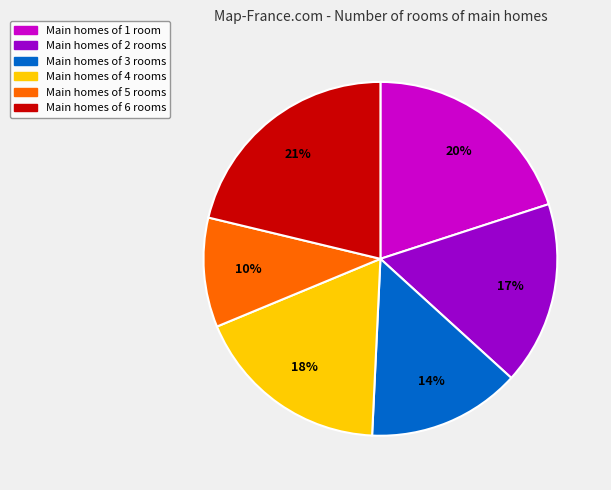

Which slice is the largest?

Main homes of 6 rooms